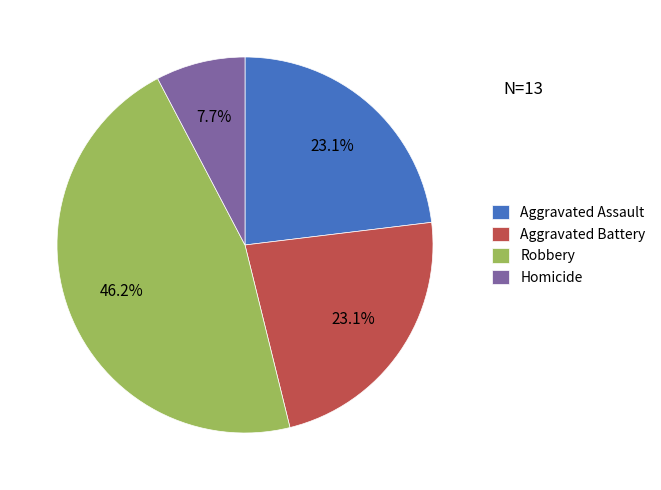

Which slice is the smallest?

Homicide